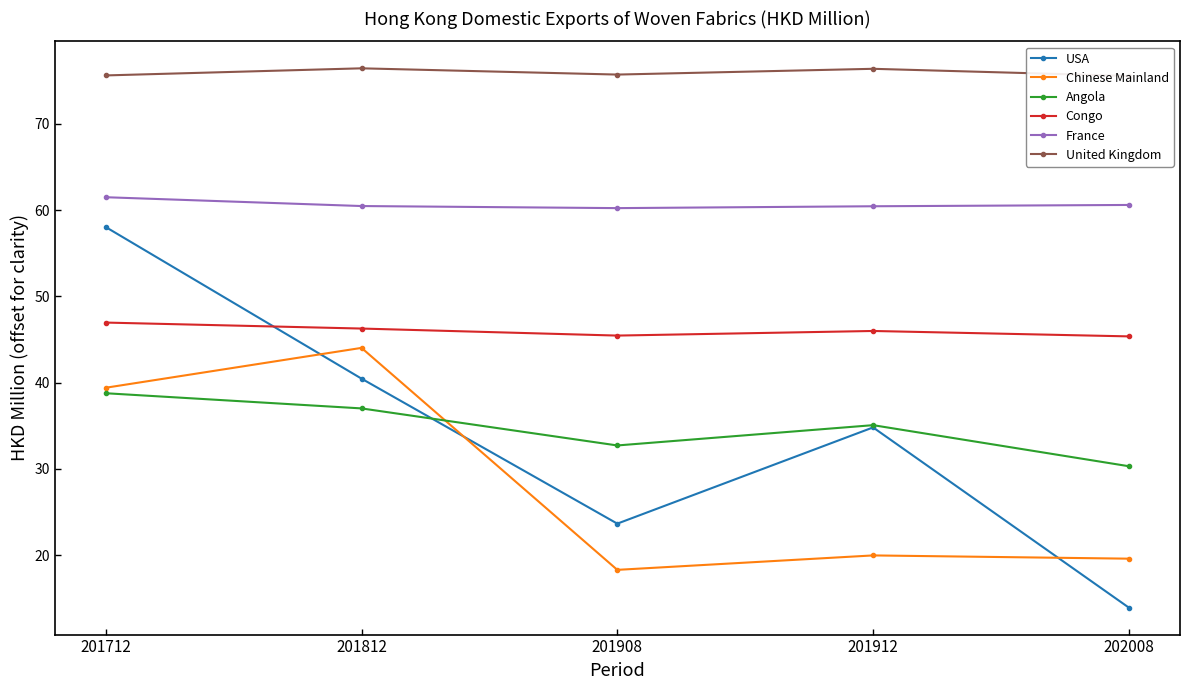

Rank the series by their maximum value, from lowest to highest.

Angola, Chinese Mainland, Congo, USA, France, United Kingdom